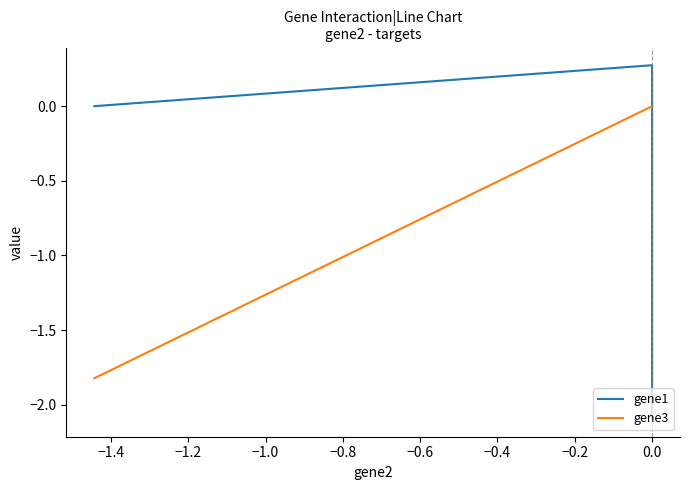

How many series are shown in this chart?

2